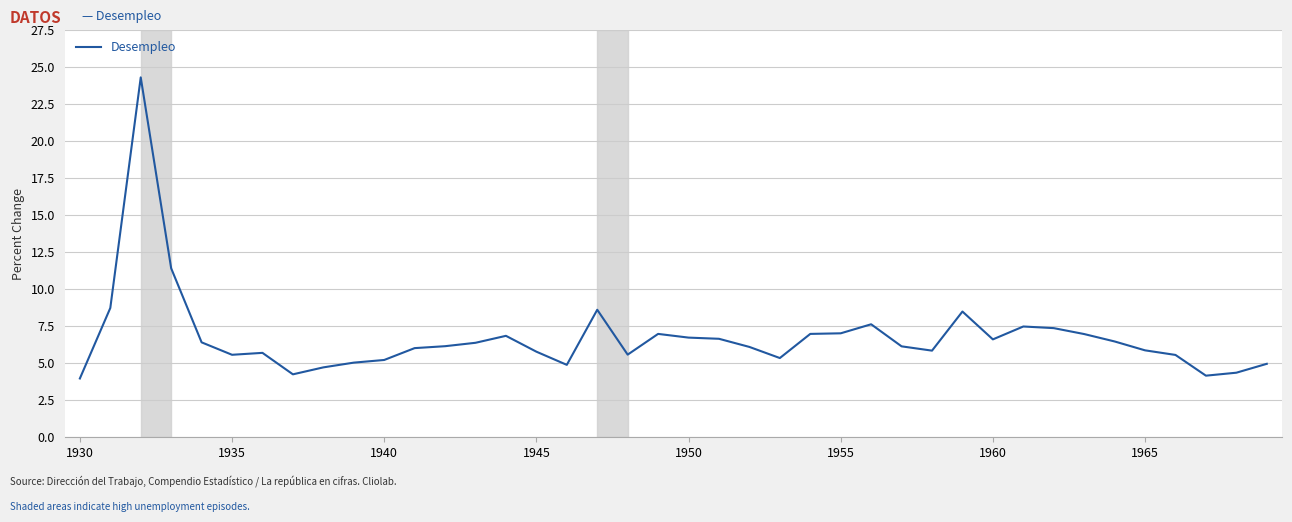

What is the difference between the maximum and minimum values?

20.3